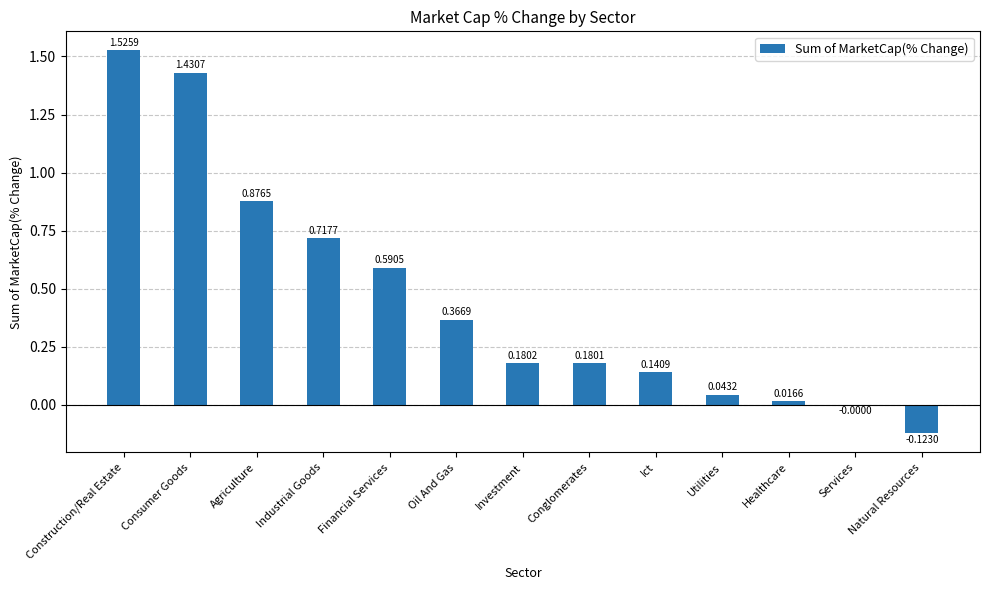

At which label does the data first exceed 0?

Construction/Real Estate